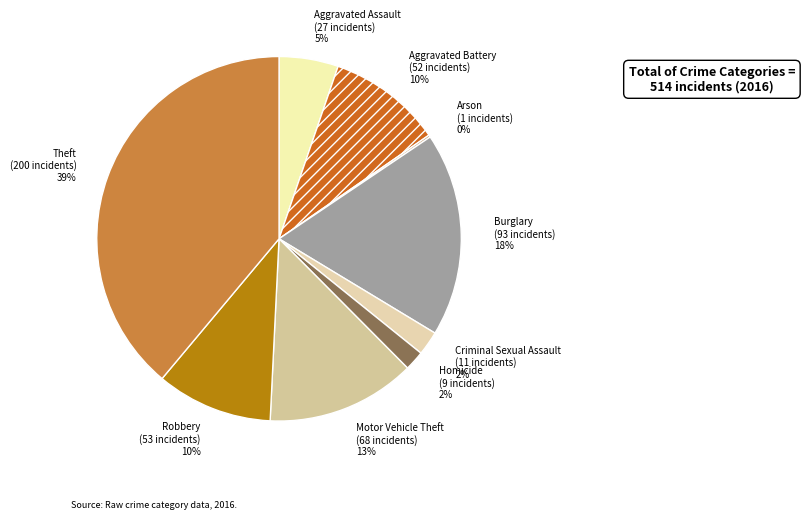

Combined, do Theft and Motor Vehicle Theft account for over 50%?

Yes